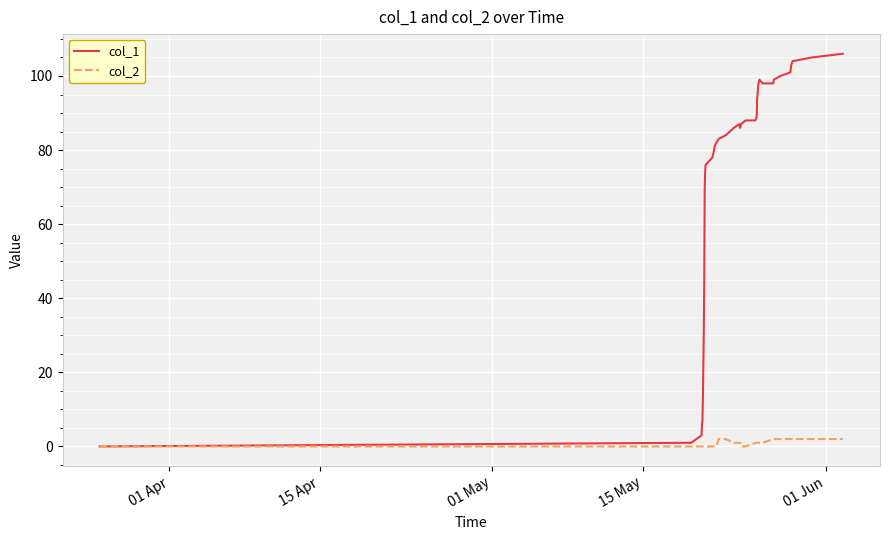

How many series are shown in this chart?

2